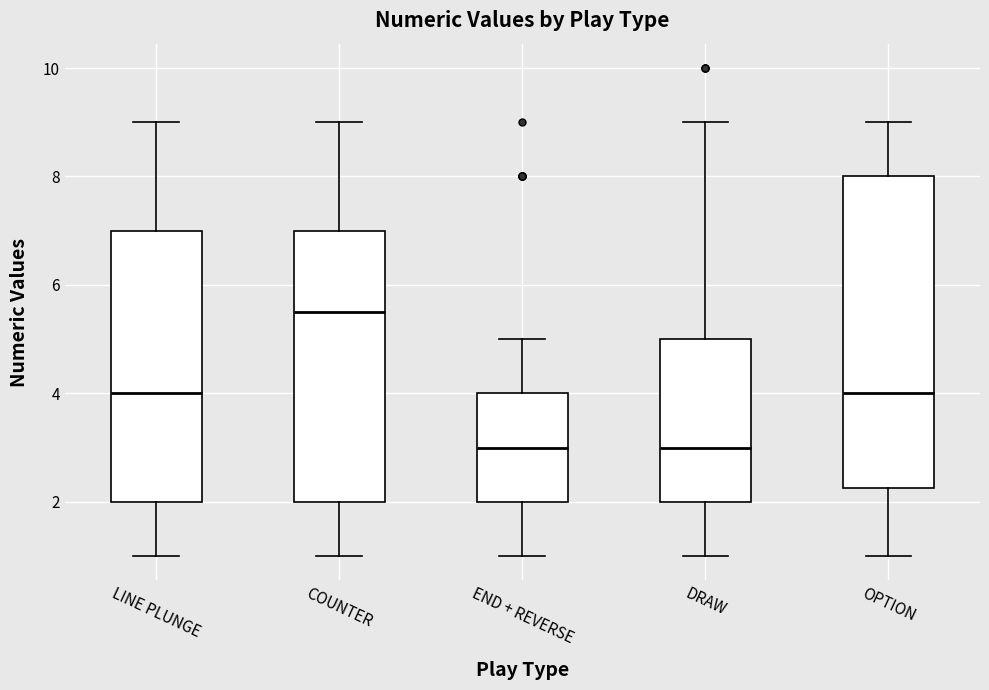

Which box's median line is the highest?

COUNTER